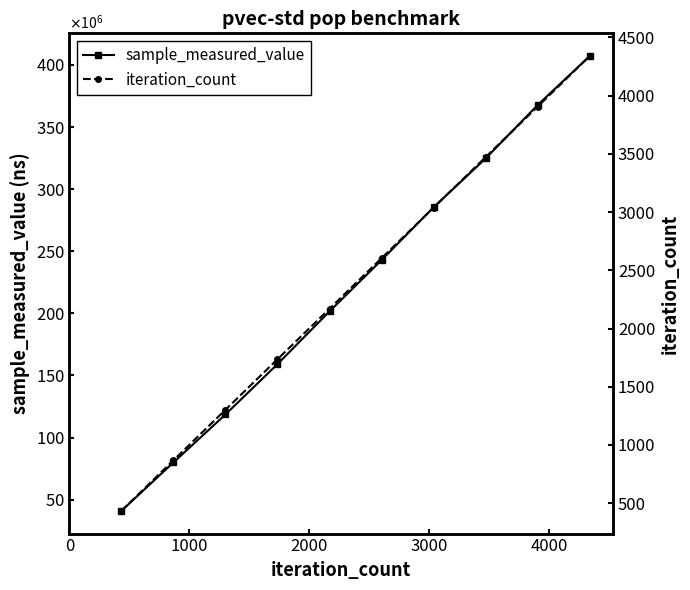

True or false: iteration_count has a value of 3472 at 7.

True